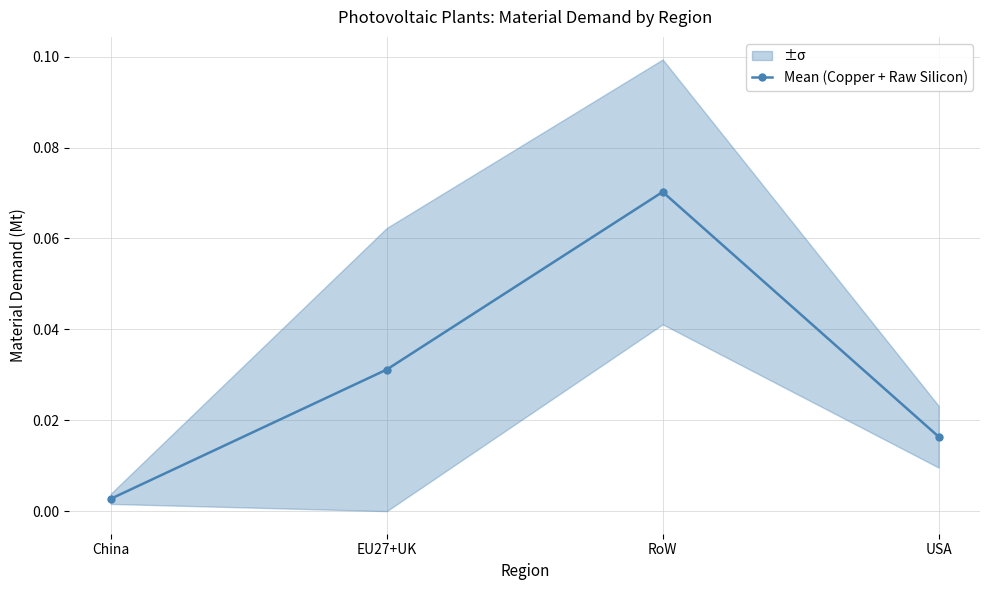

At which category does the data reach its first local peak?

RoW